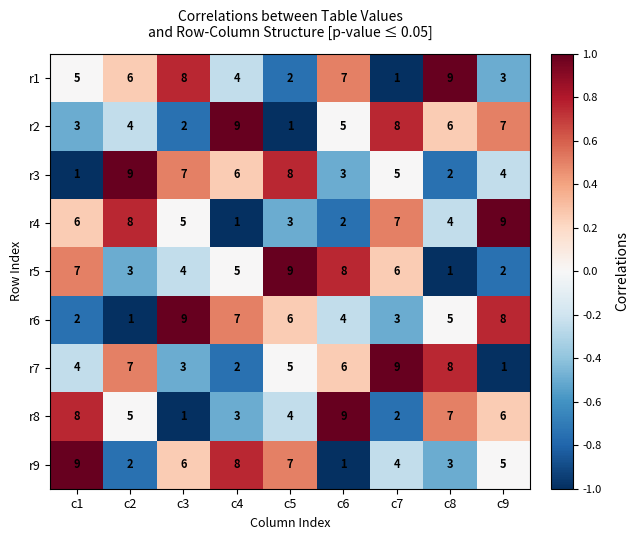

Is it true that r7 equals 9 at c7?

True